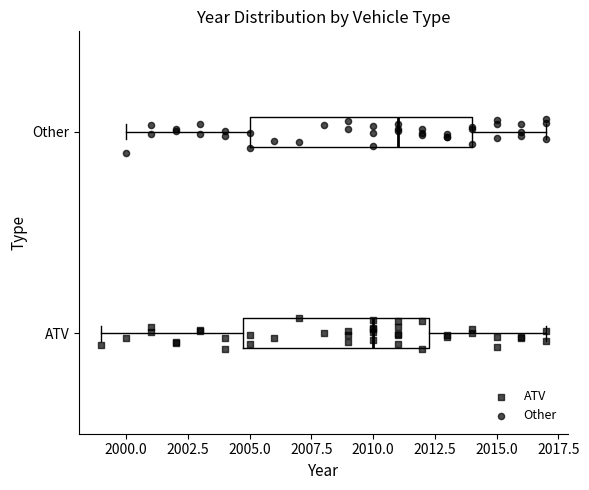

Where is the left edge of the box for Other on the x-axis? The values are not printed on the chart, so give them approximately, as read against the axis.

2005.0